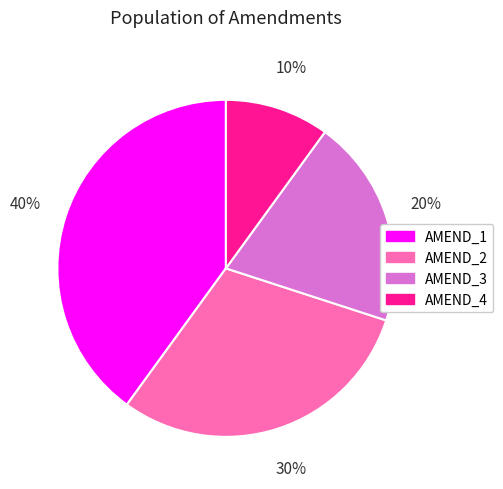

Do AMEND_3 and AMEND_1 together represent more than half of the pie?

Yes